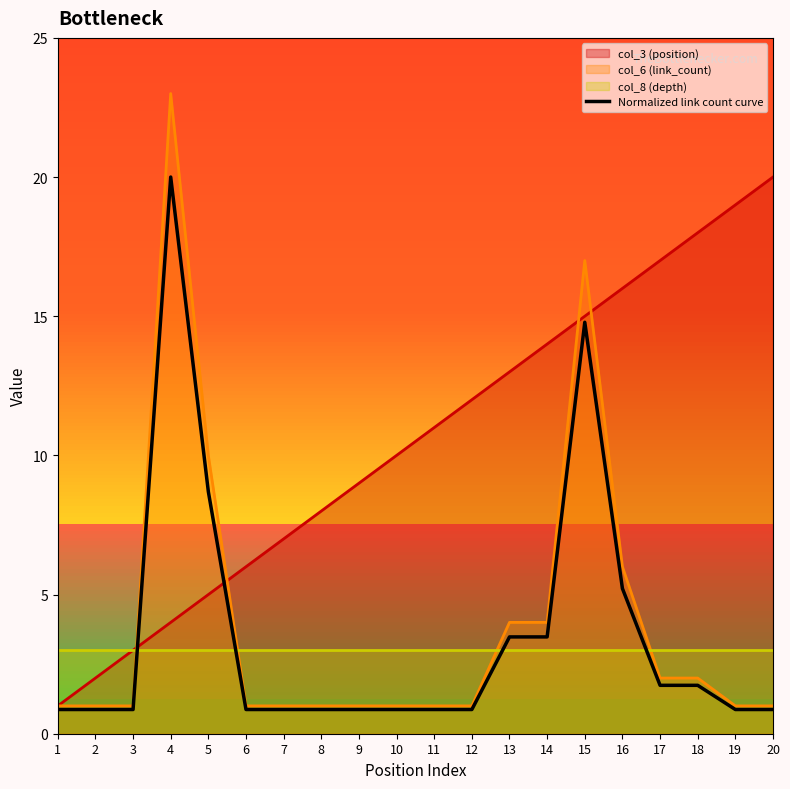

What is the value of the 14th point from the left?

3.5